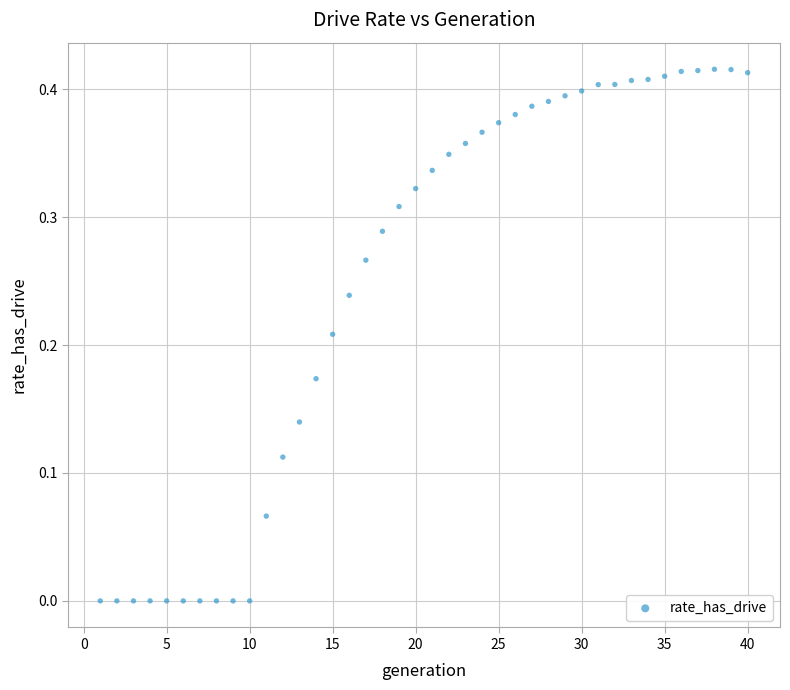

What is the range of X values (max minus min)?

39.0